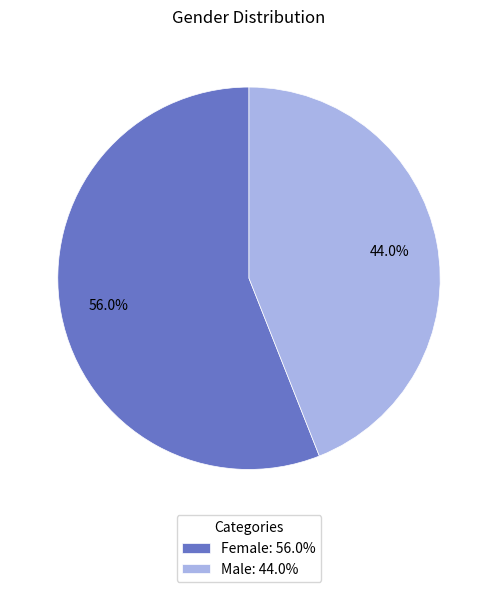

Which has a higher value, Male or Female?

Female